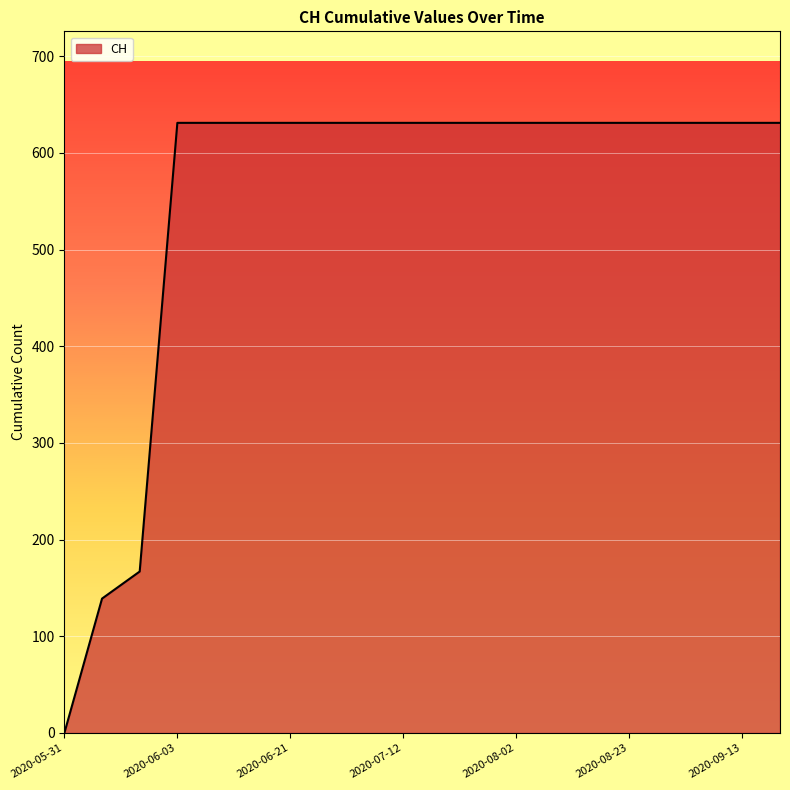

What is the difference between the maximum and minimum values?

631